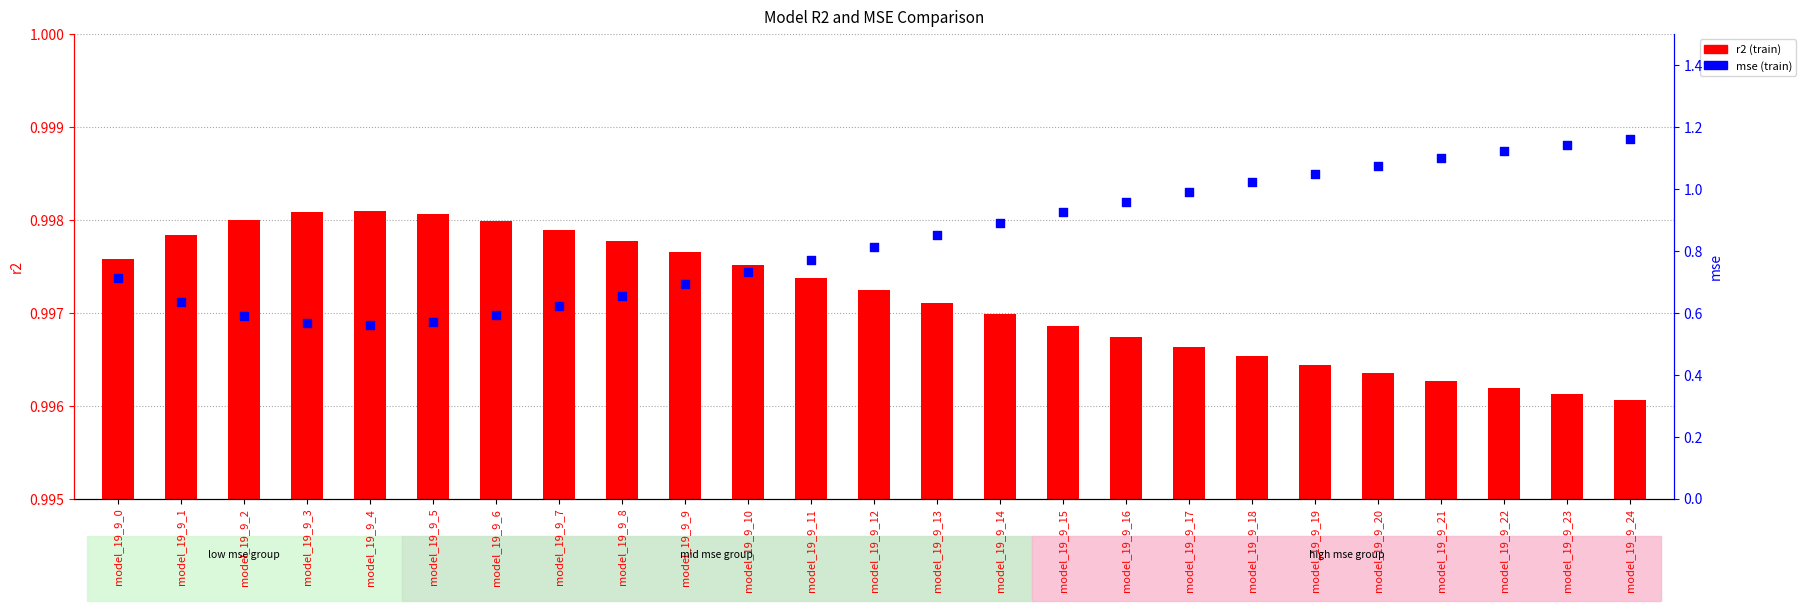

What is the total value across all series at model_19_9_8?

1.7